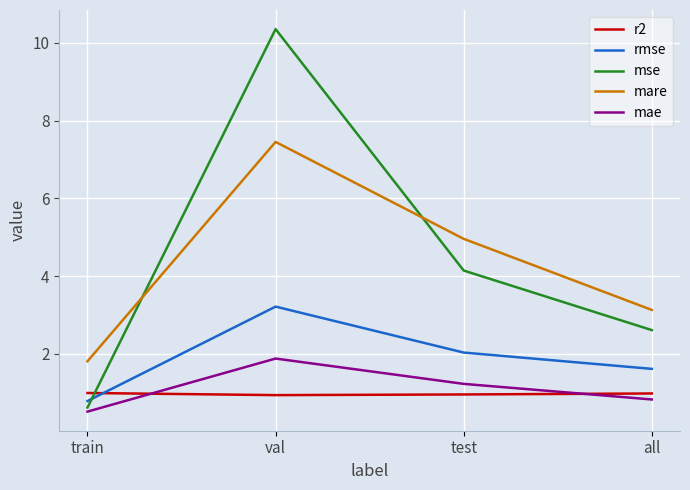

Between val and all, which series saw the biggest shift?

mse